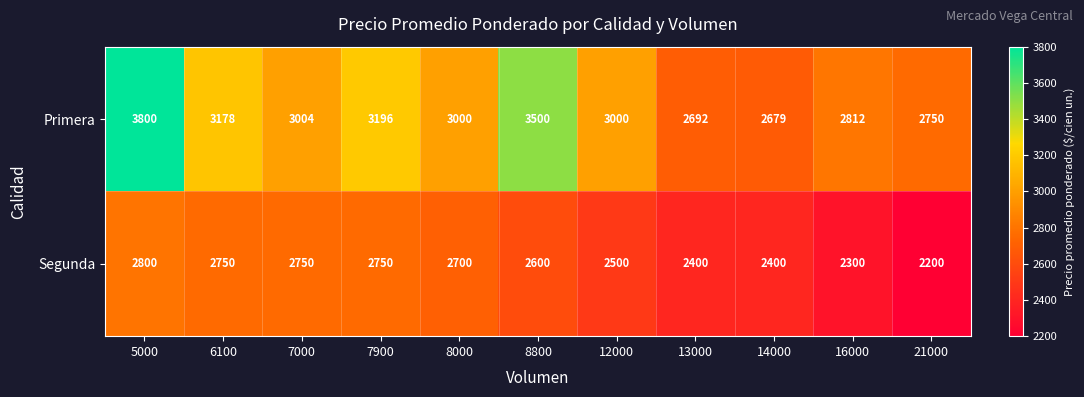

What is the smallest value displayed?

2200